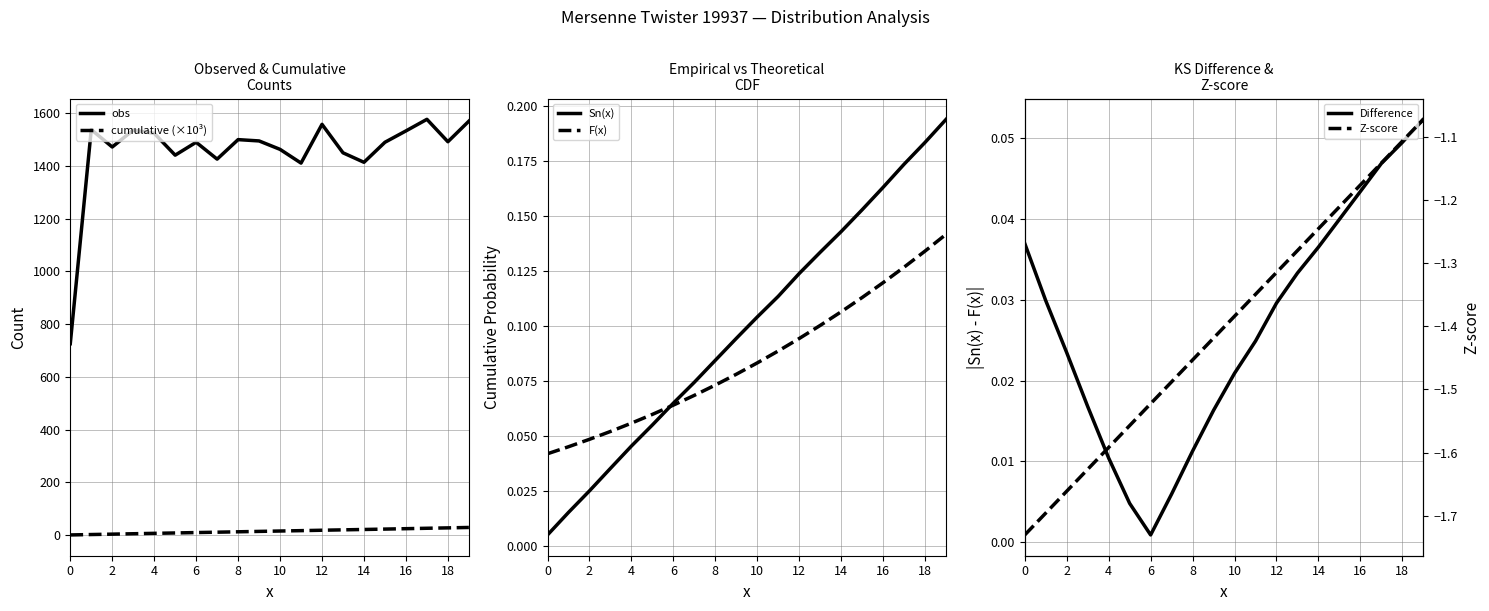

True or false: cumulative (×10³) and Sn(x) cross at least once.

False